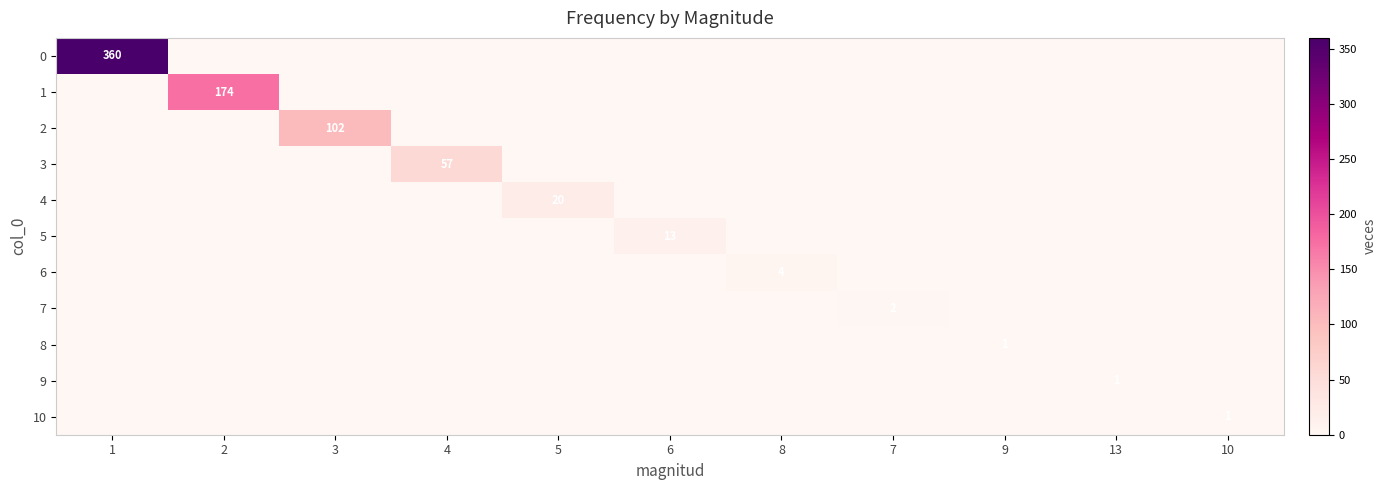

At how many categories does at least one series exceed 39?

4